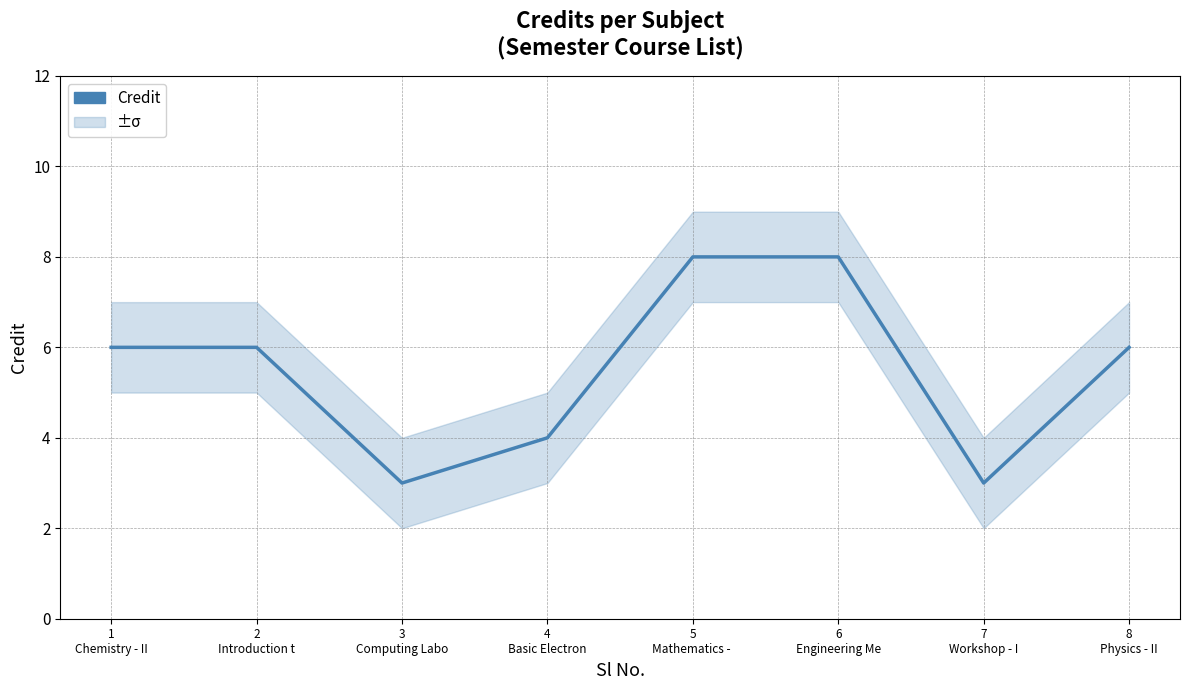

What is the greatest value displayed?

8